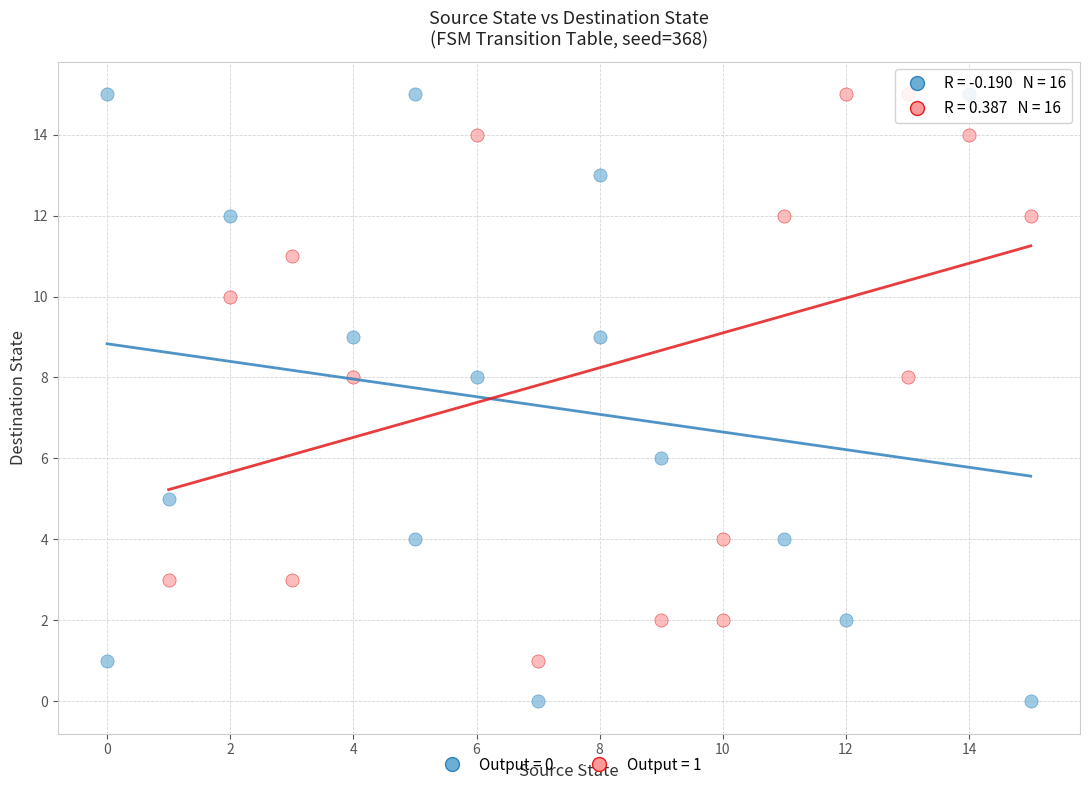

Which series has the widest spread of Y values?

Output = 0